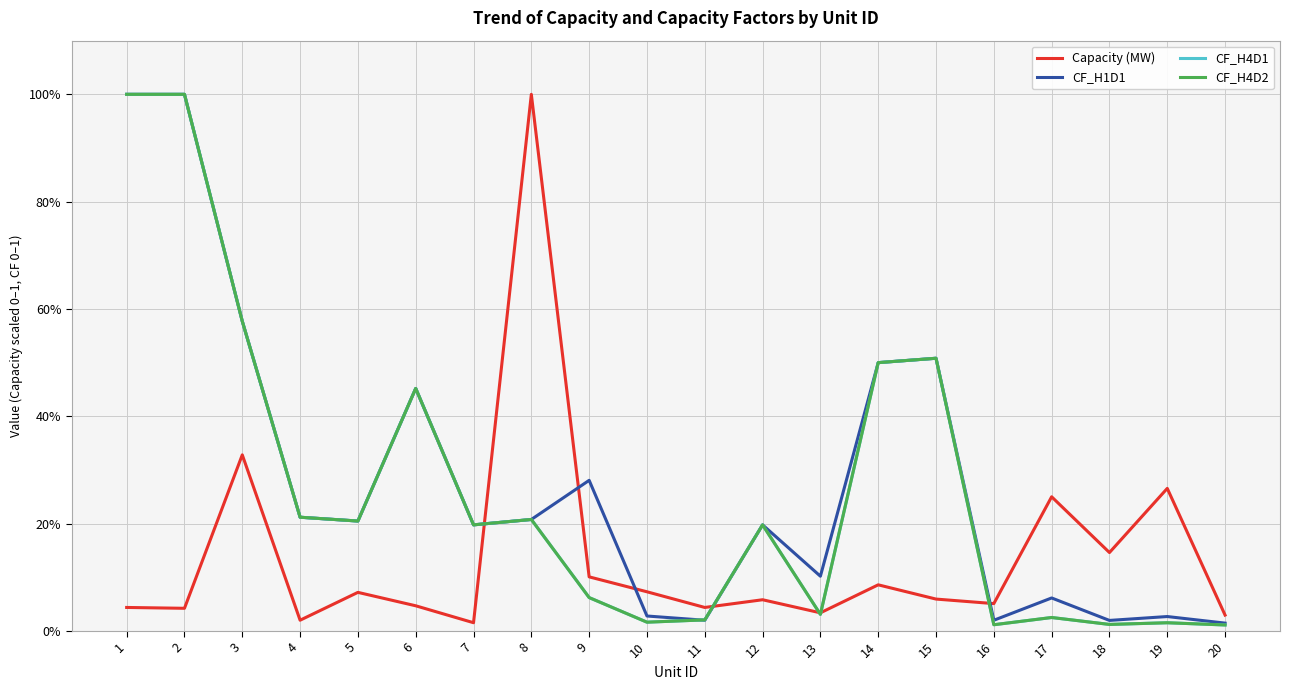

Is it true that CF_H1D1 equals 0.1 at 7?

False